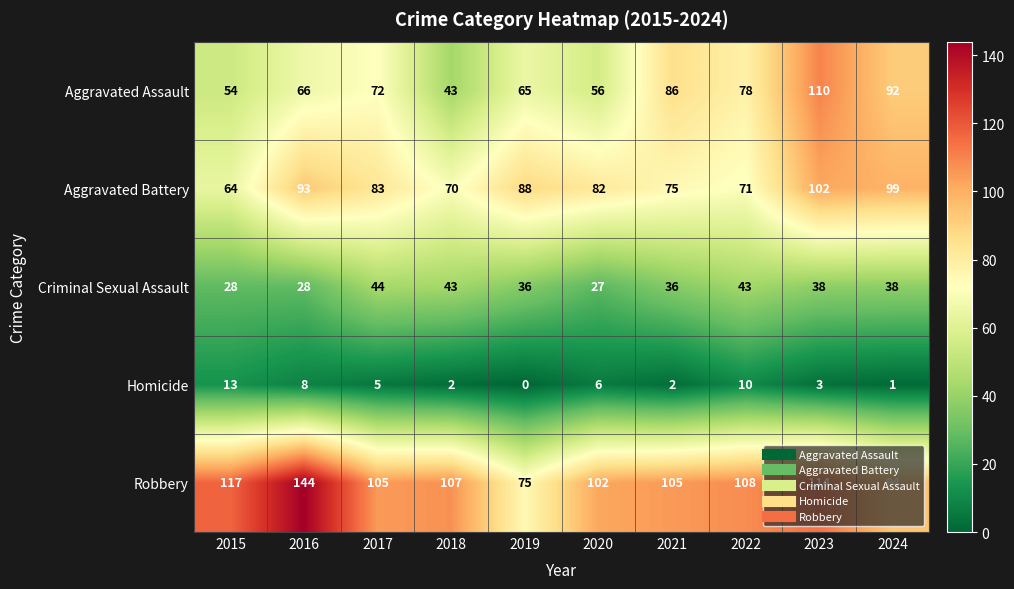

List the series in order of their peak value, highest first.

Robbery, Aggravated Assault, Aggravated Battery, Criminal Sexual Assault, Homicide